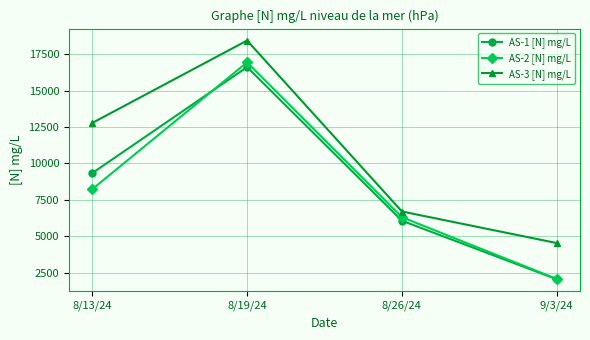

Rank the series at 8/19/24 from highest to lowest value.

AS-3 [N] mg/L, AS-2 [N] mg/L, AS-1 [N] mg/L